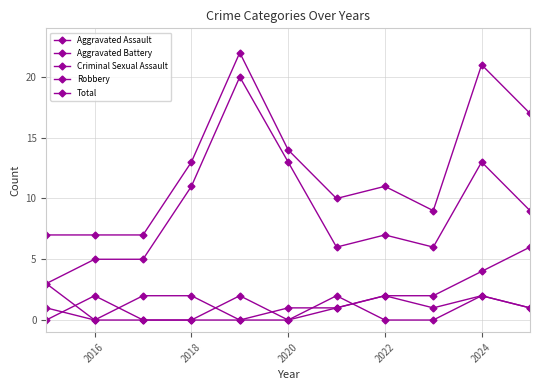

Reading left to right, list all the values displayed in this chart.

Aggravated Assault: 0	2	0	0	2	0	1	2	1	2	1
Aggravated Battery: 3	0	2	2	0	1	1	2	2	4	6
Criminal Sexual Assault: 1	0	0	0	0	0	2	0	0	2	1
Robbery: 3	5	5	11	20	13	6	7	6	13	9
Total: 7	7	7	13	22	14	10	11	9	21	17